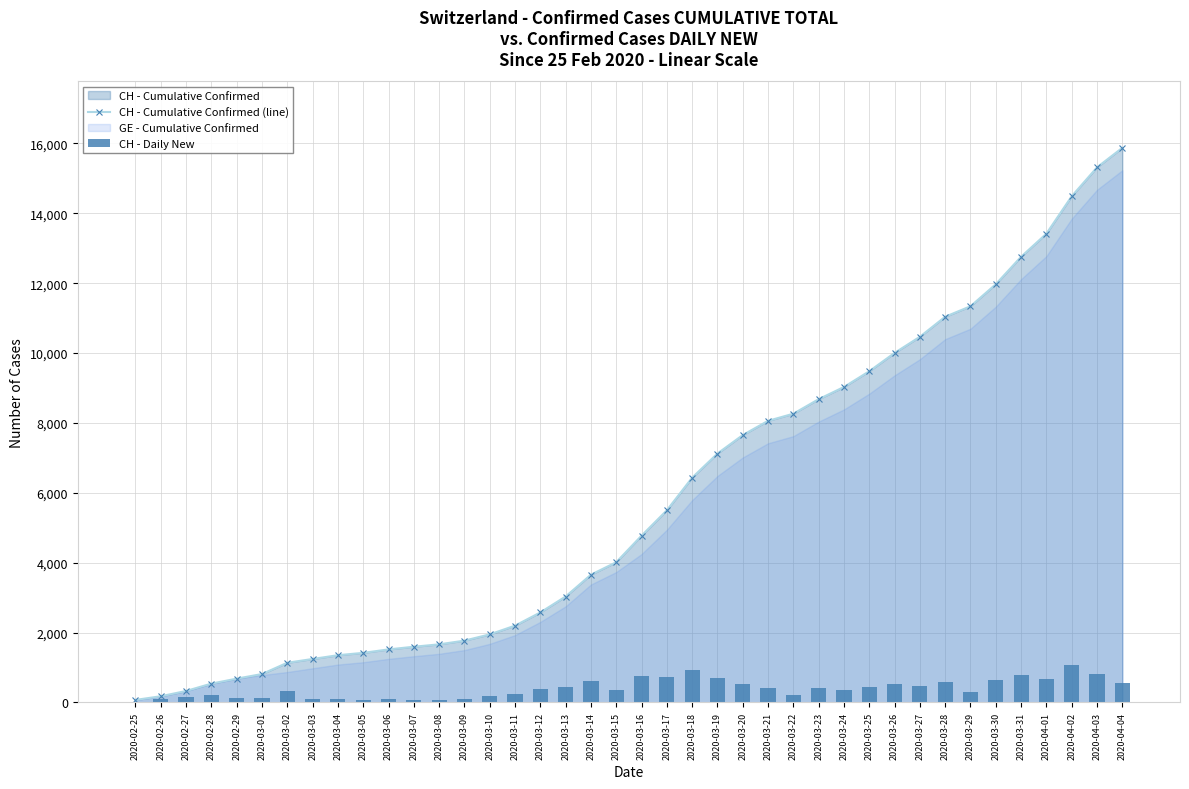

Is it true that CH - Cumulative Confirmed (line) equals 3634 at 2020-03-24?

False